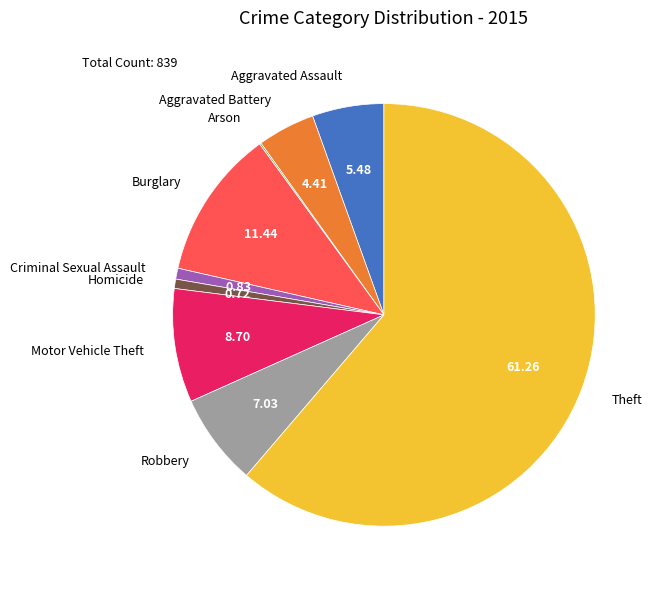

Which slice represents more than half of the pie?

Theft